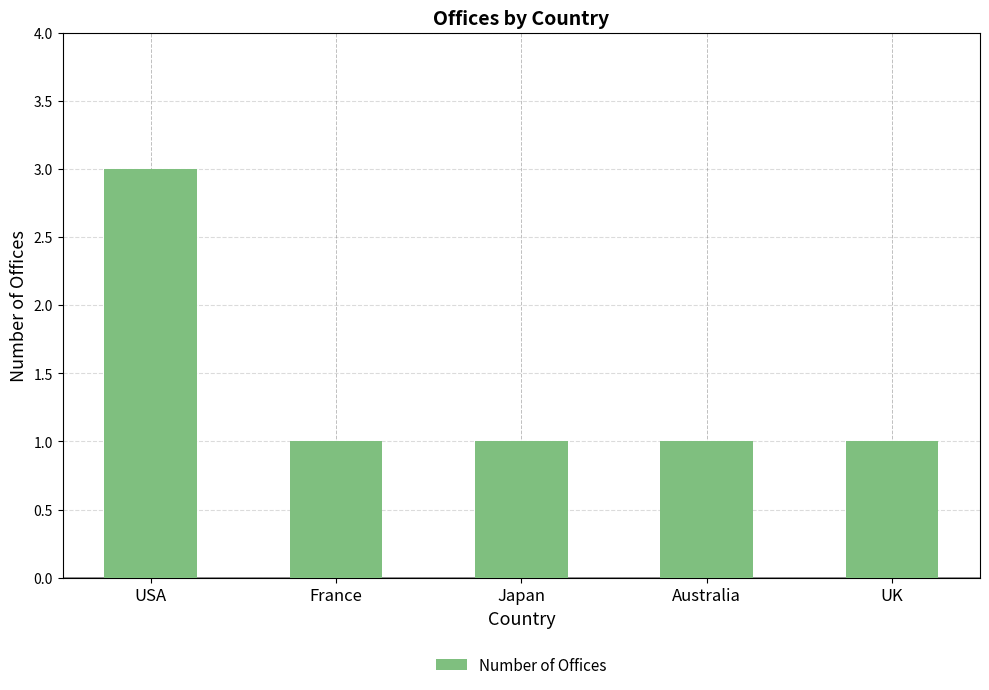

Reading left to right, extract all data points from this chart.

3	1	1	1	1